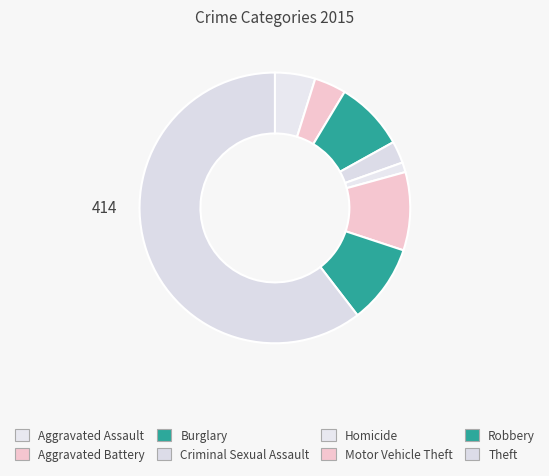

Count the number of slices in the pie.

8